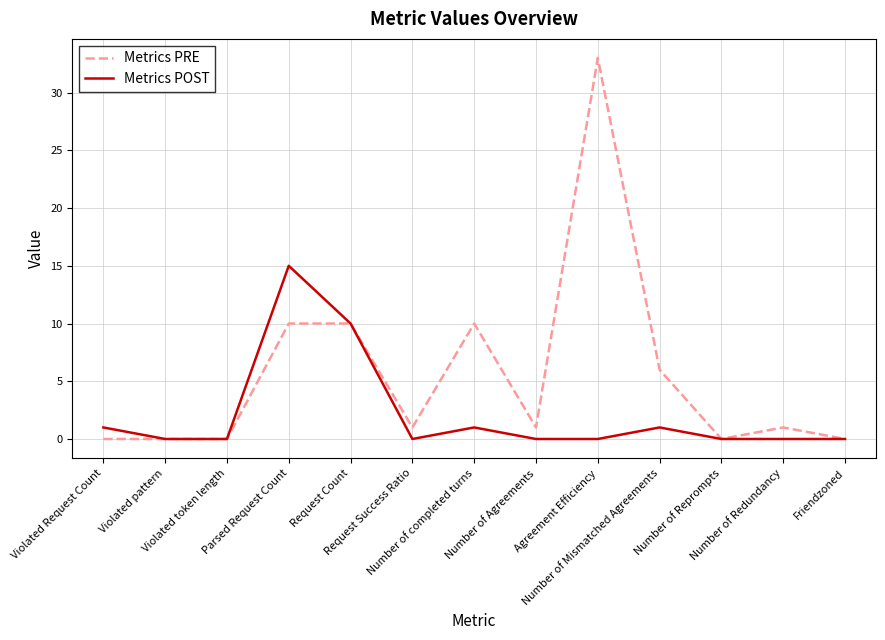

Rank the series by their maximum value, from lowest to highest.

Metrics POST, Metrics PRE